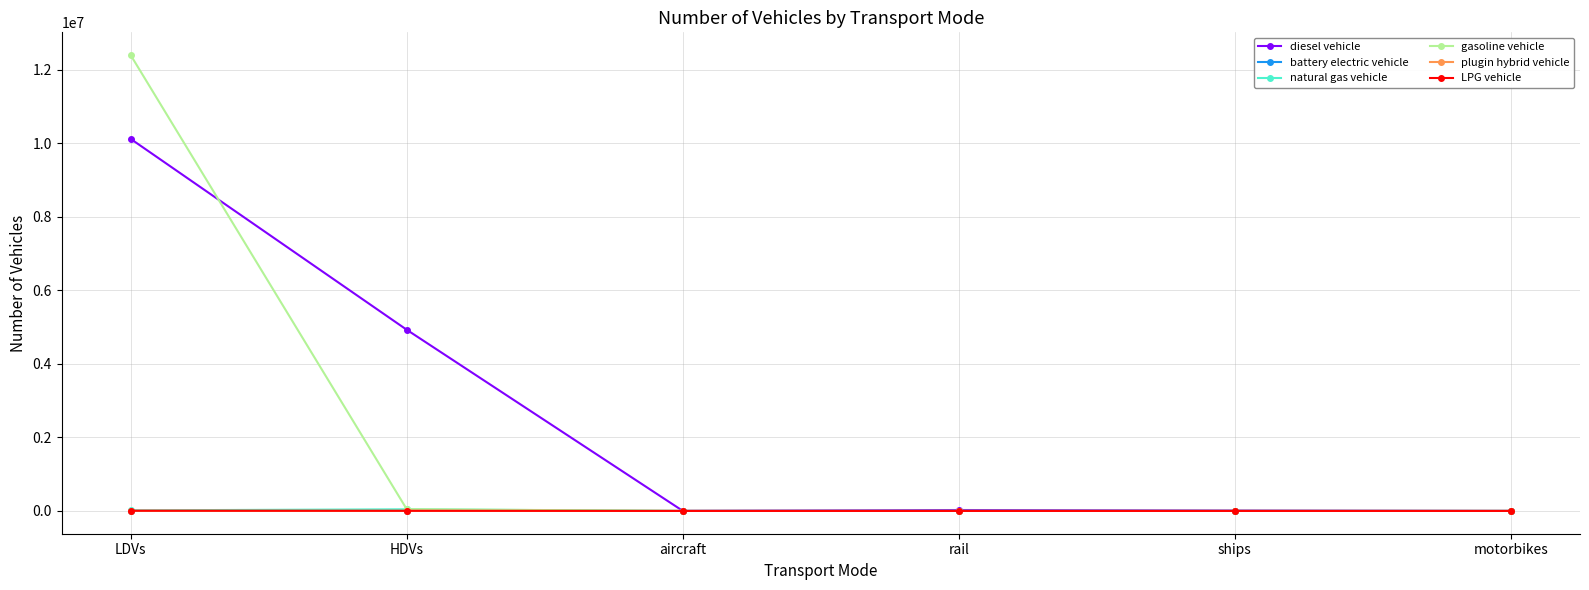

What is the label of the 2nd point from the left?

HDVs